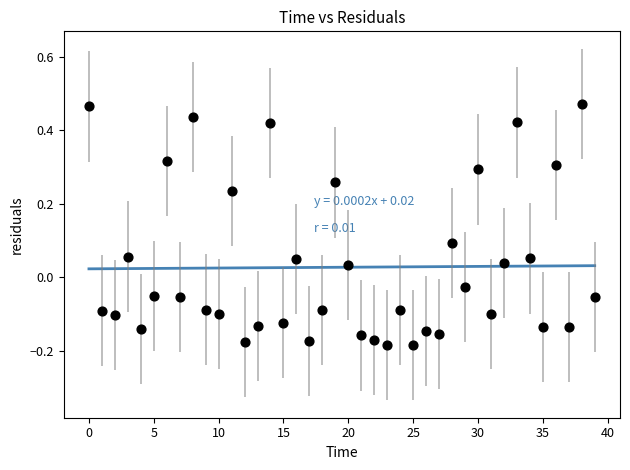

What is the range of Y values (max minus min)?

0.7